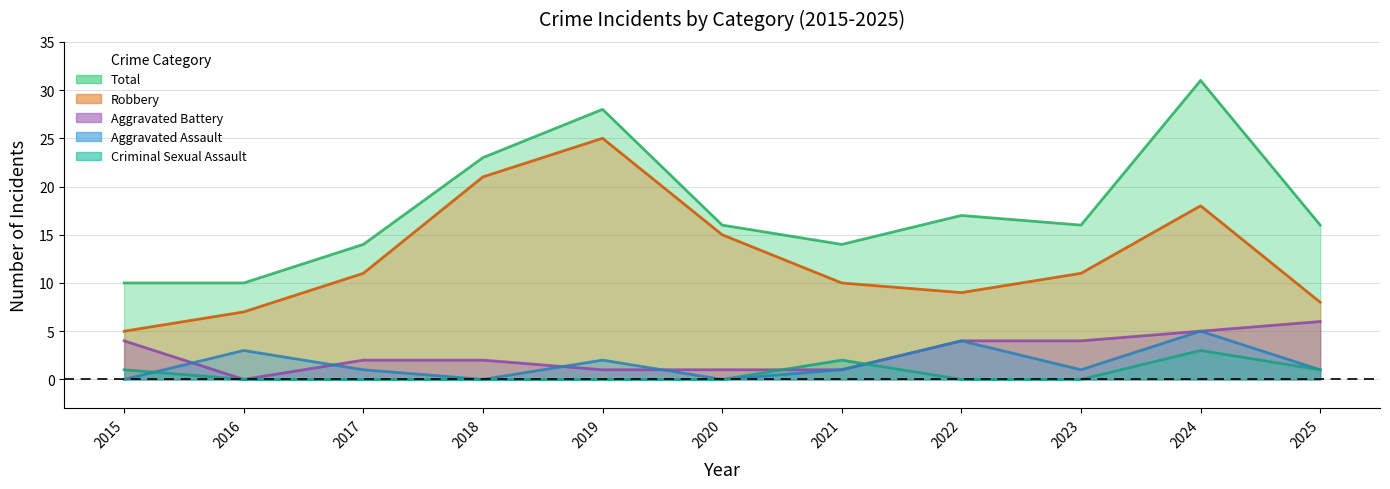

The Aggravated Assault series shows 1 at 2023. True or false?

True